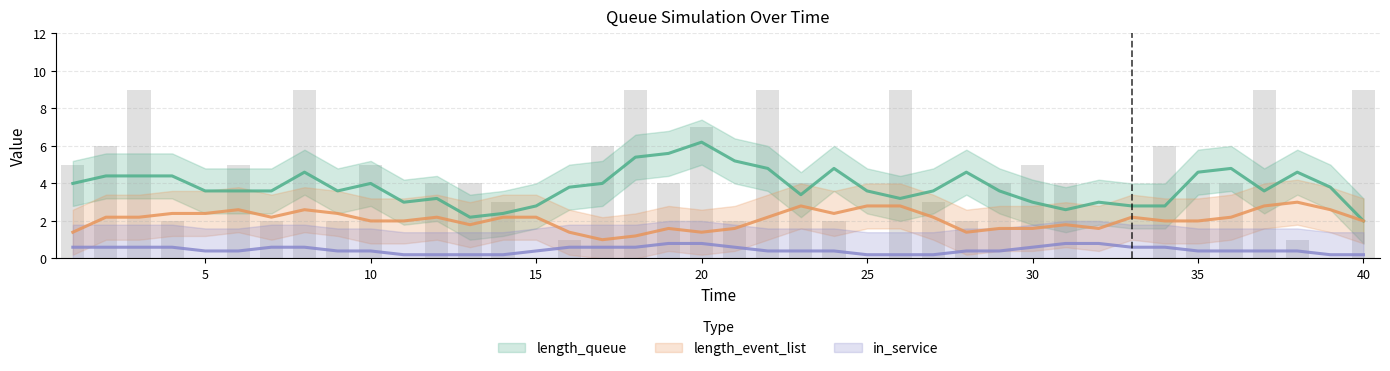

Count the number of data series in this chart.

3